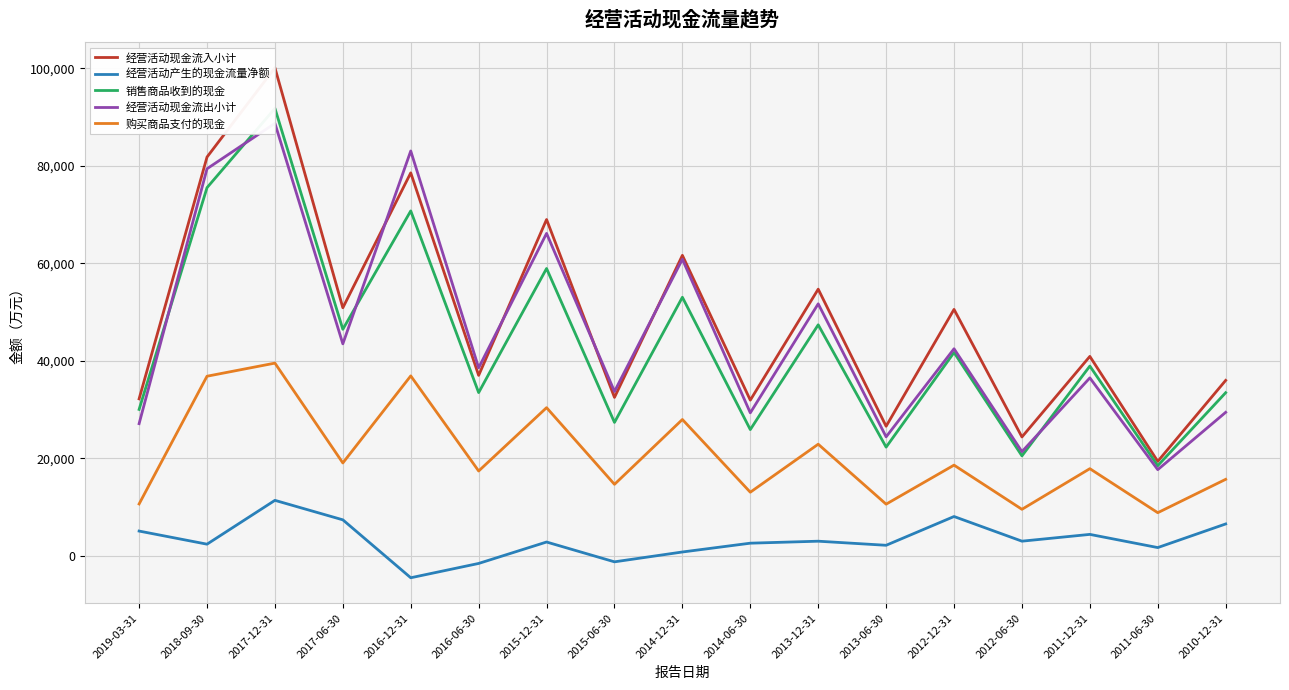

Which series has the largest total across all categories?

经营活动现金流入小计